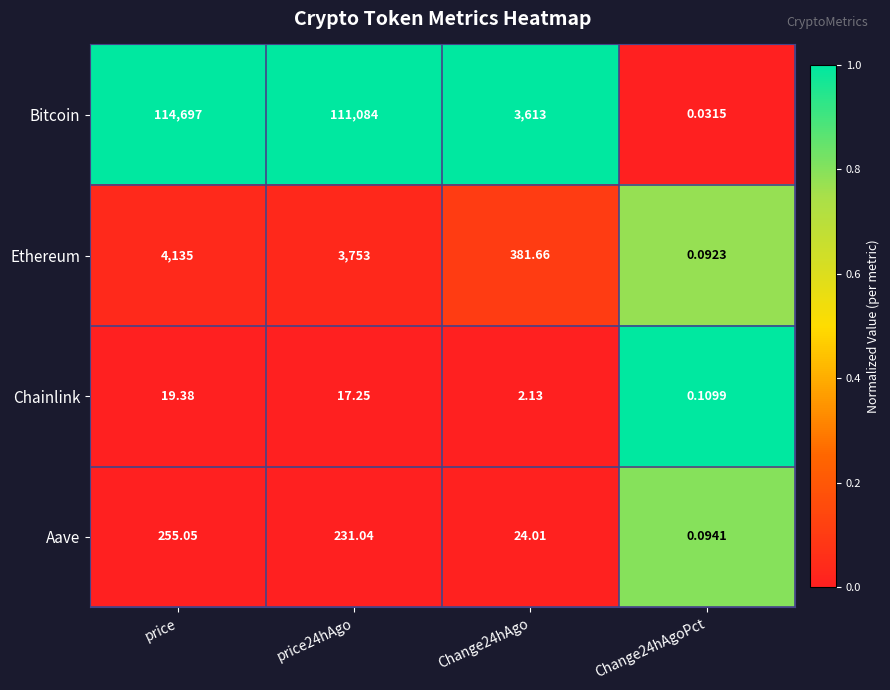

Rank the series at Change24hAgoPct from highest to lowest value.

Chainlink, Aave, Ethereum, Bitcoin